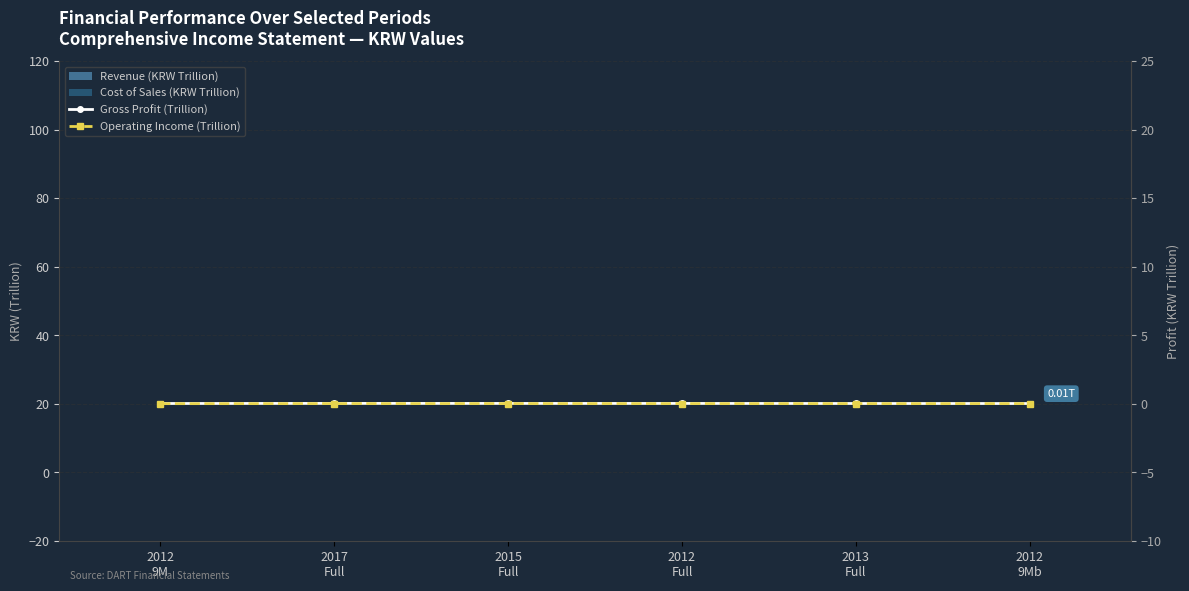

How many Gross Profit (Trillion) values are between 0 and 1?

6